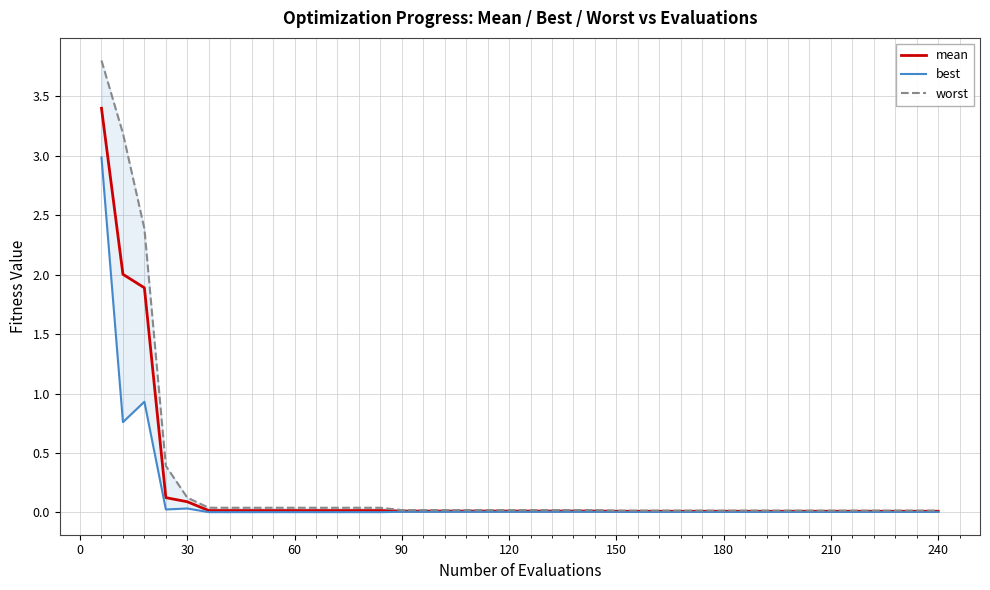

Does the chart have visible grid lines?

Yes